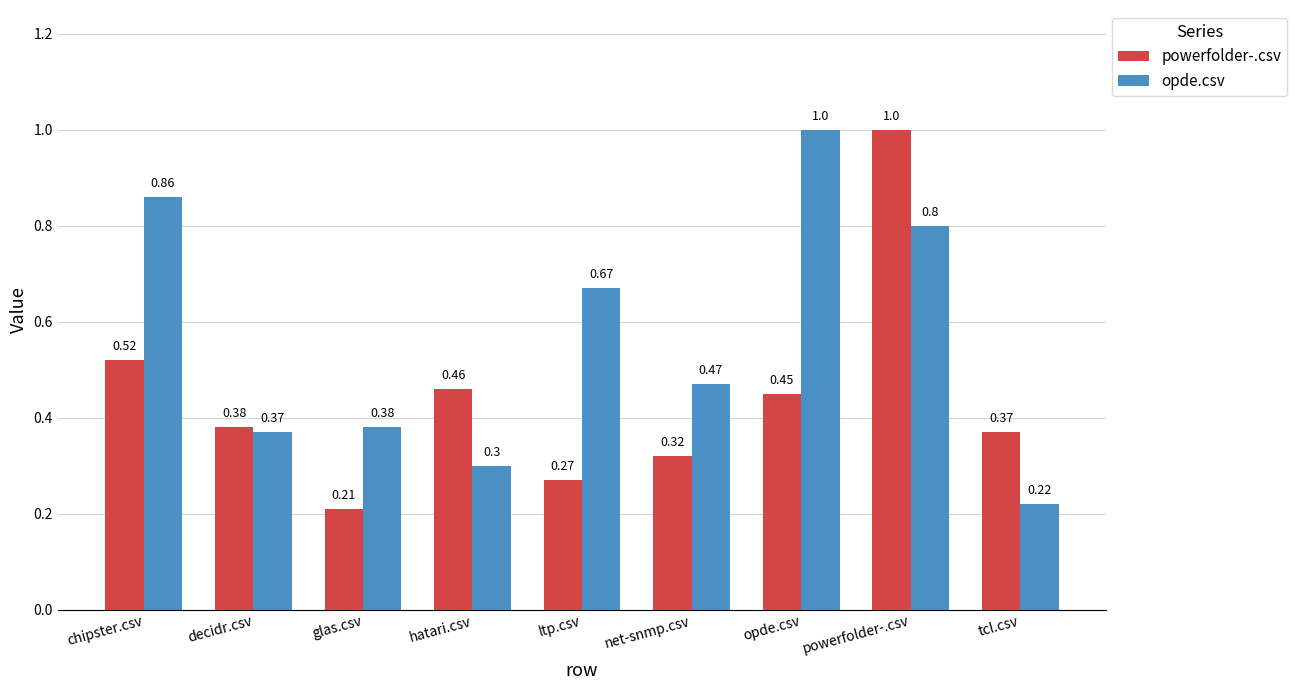

How many groups of bars are there?

9